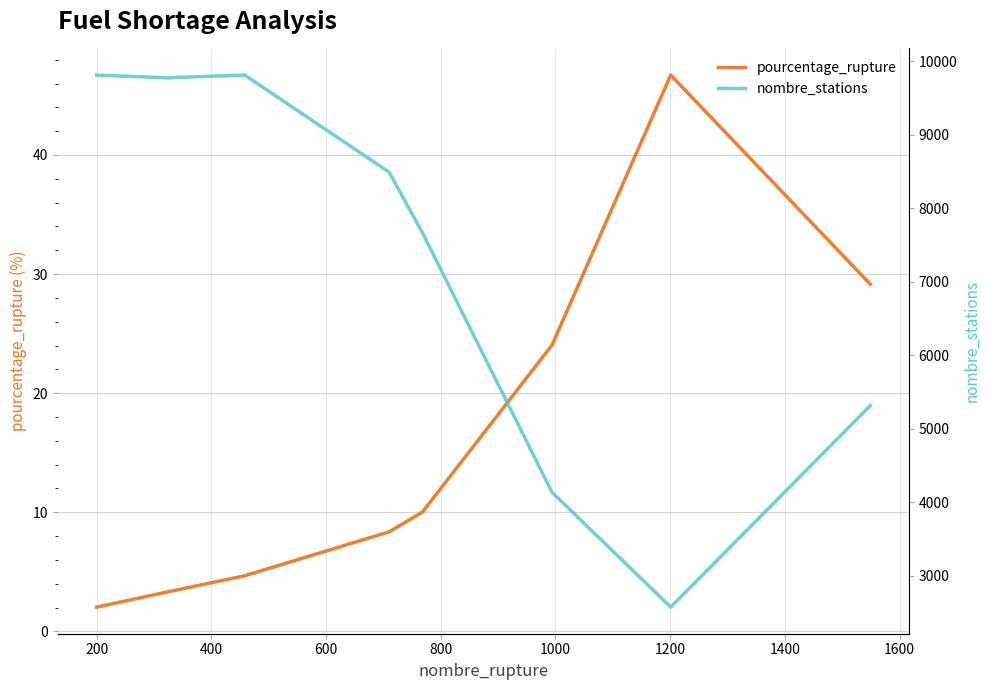

What is the value of the pourcentage_rupture point at the 6th from the left?

10.0